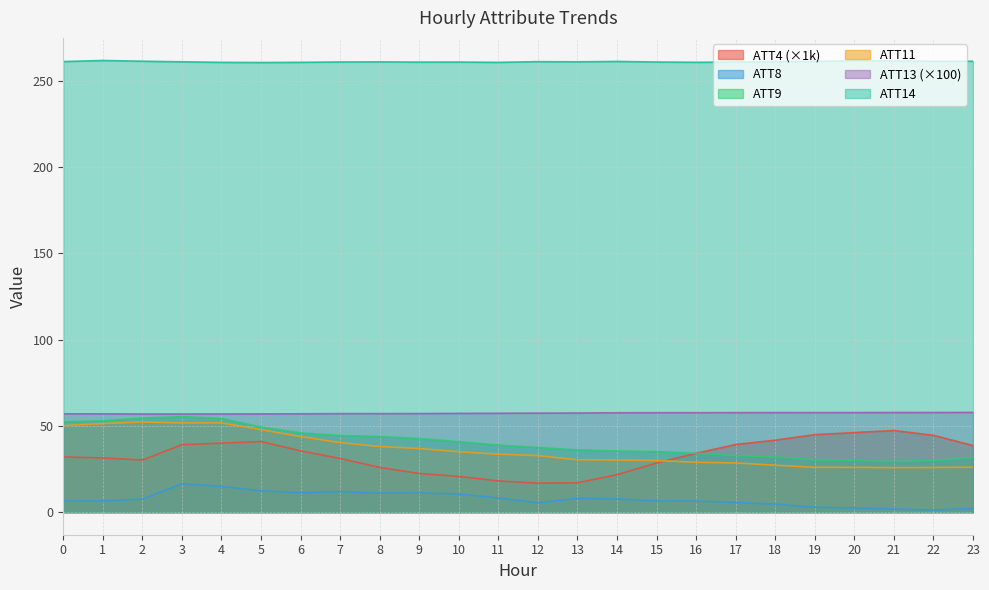

Rank the categories by ATT9 value from lowest to highest.

21, 22, 20, 19, 23, 18, 17, 16, 15, 14, 13, 12, 11, 10, 9, 8, 7, 6, 5, 0, 1, 4, 2, 3